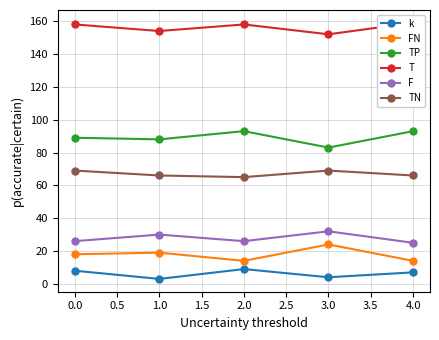

True or false: F and TP intersect in this chart.

False